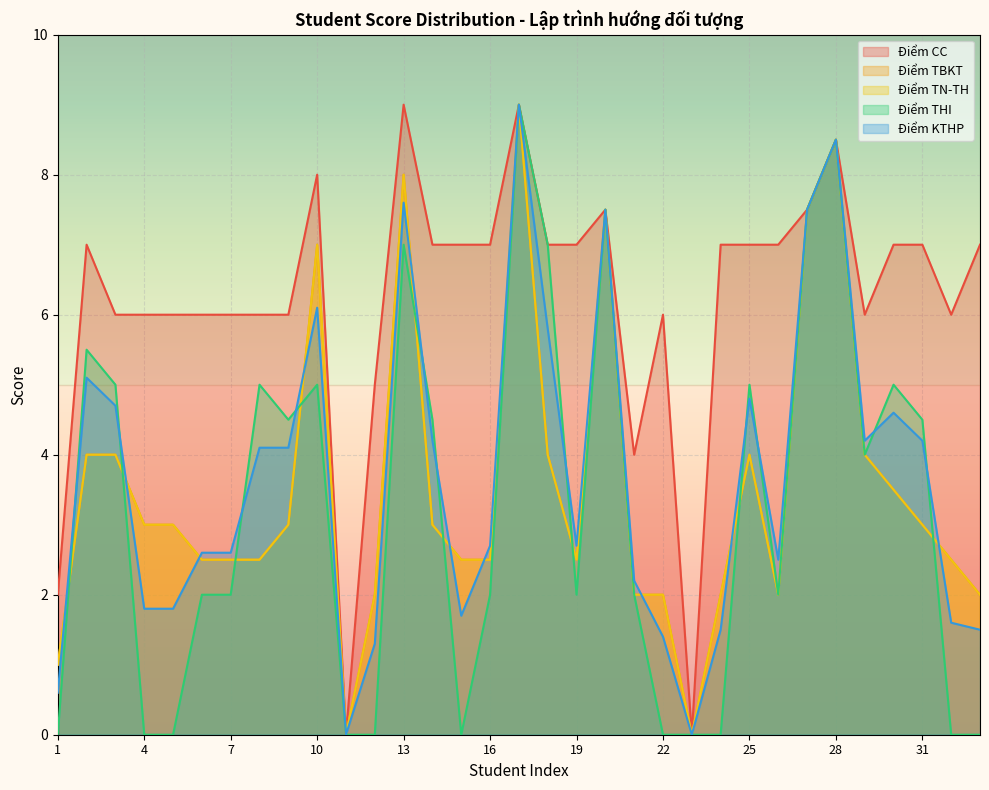

What is the total value across all series at 30?

23.6